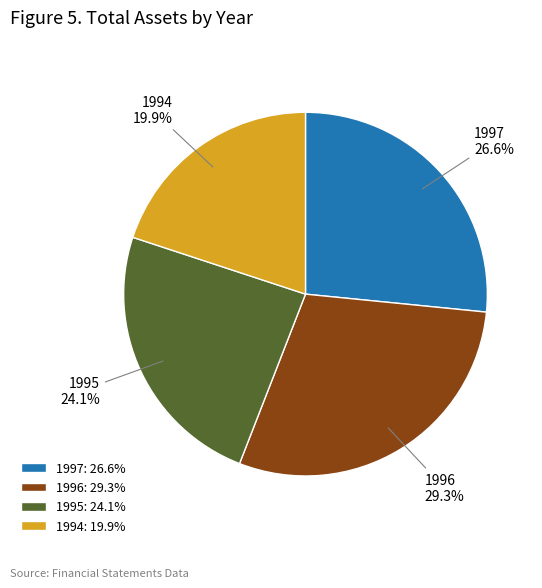

How many segments does this pie chart have?

4